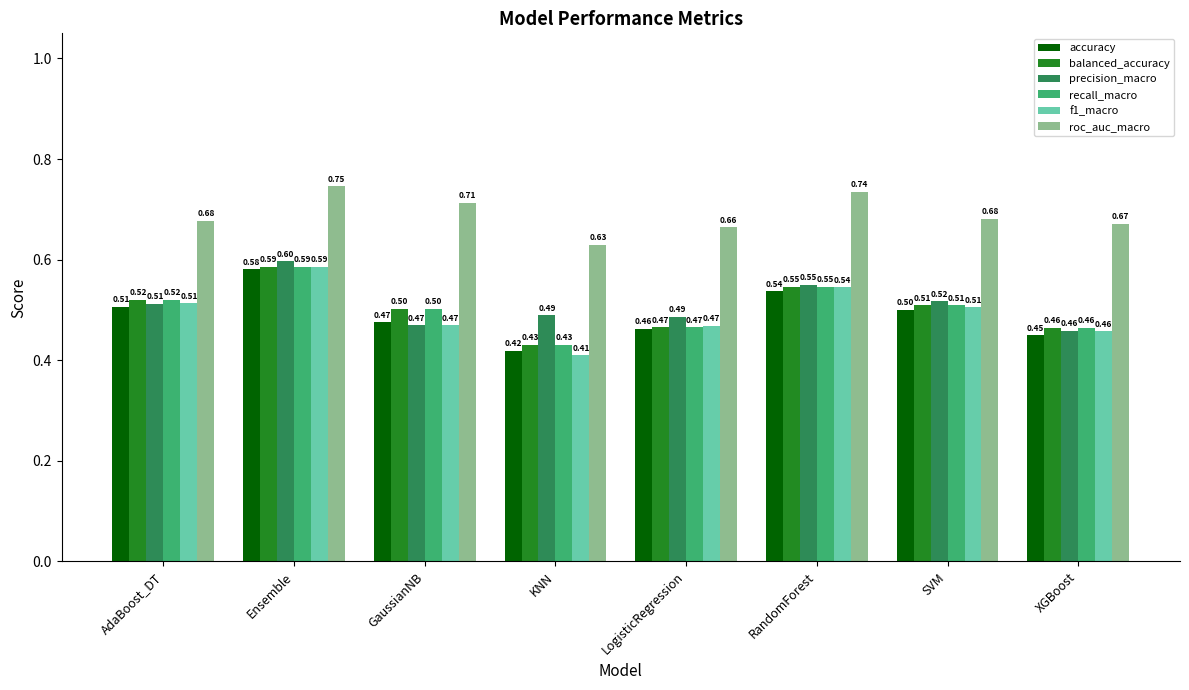

What is the sum of the roc_auc_macro values at SVM and XGBoost?

1.4